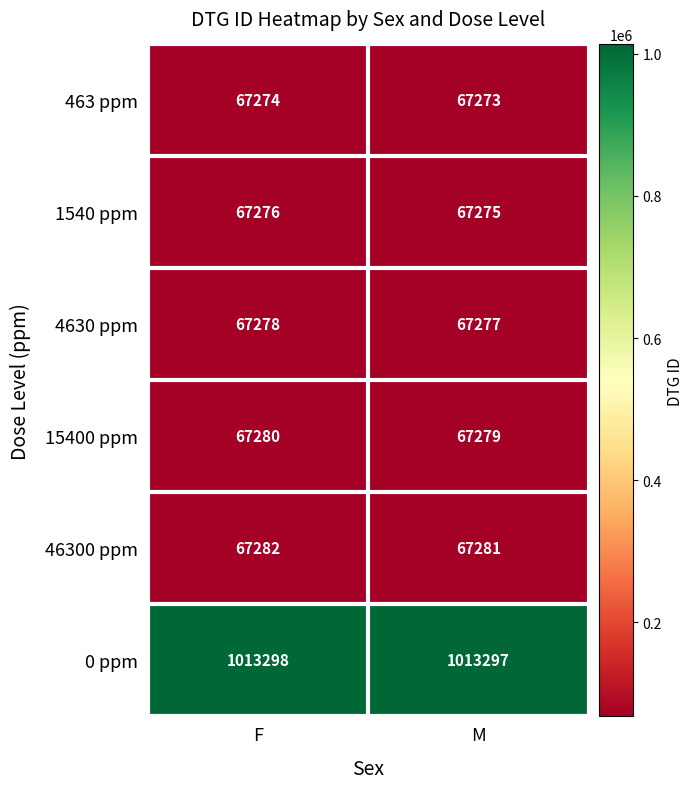

Reading right to left, extract all data points from this chart.

463 ppm: M=67273	F=67274
1540 ppm: M=67275	F=67276
4630 ppm: M=67277	F=67278
15400 ppm: M=67279	F=67280
46300 ppm: M=67281	F=67282
0 ppm: M=1013297	F=1013298